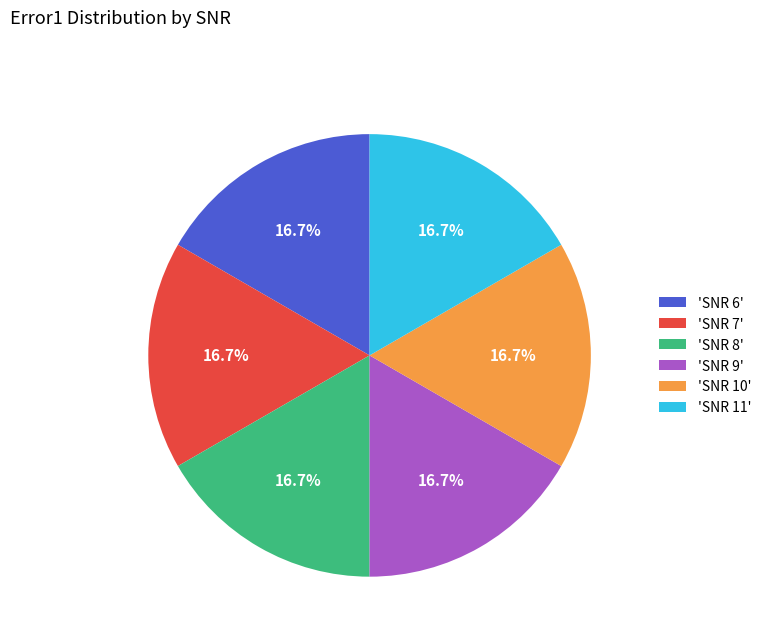

Does 'SNR 6' represent more than half of the total?

No